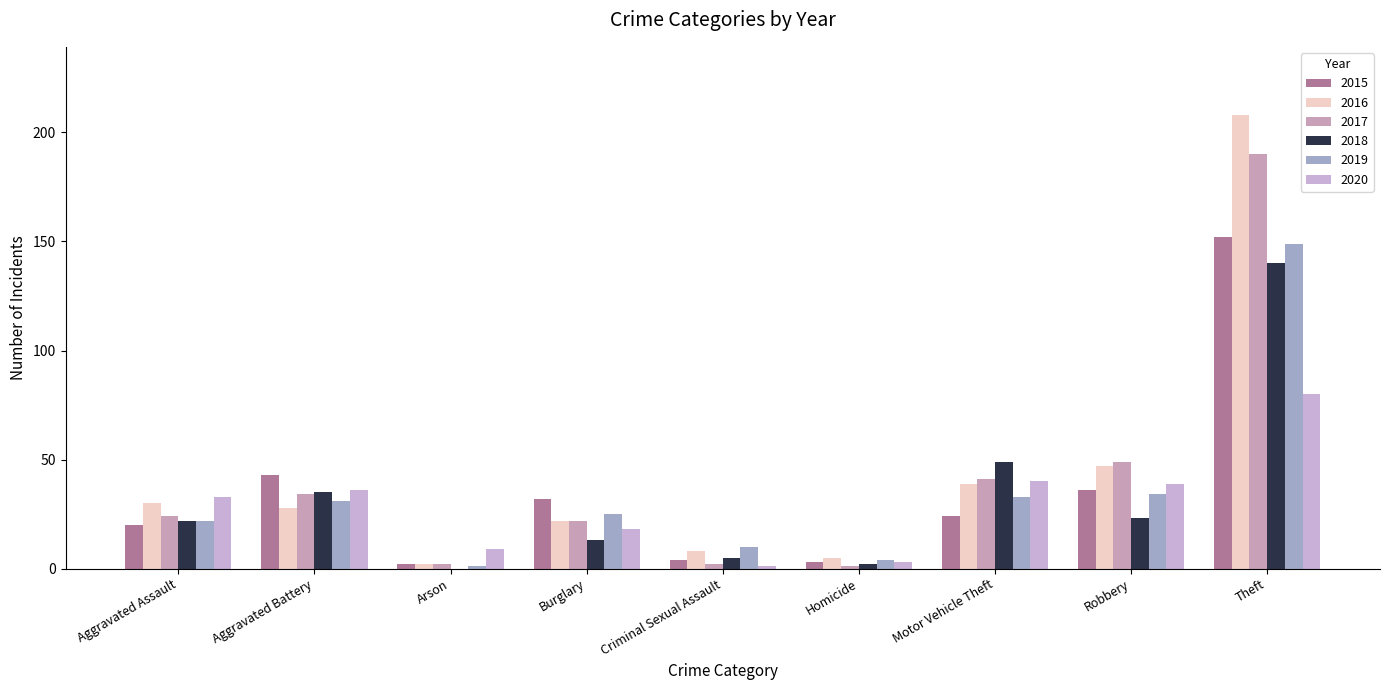

Does the chart contain stacked bars?

No